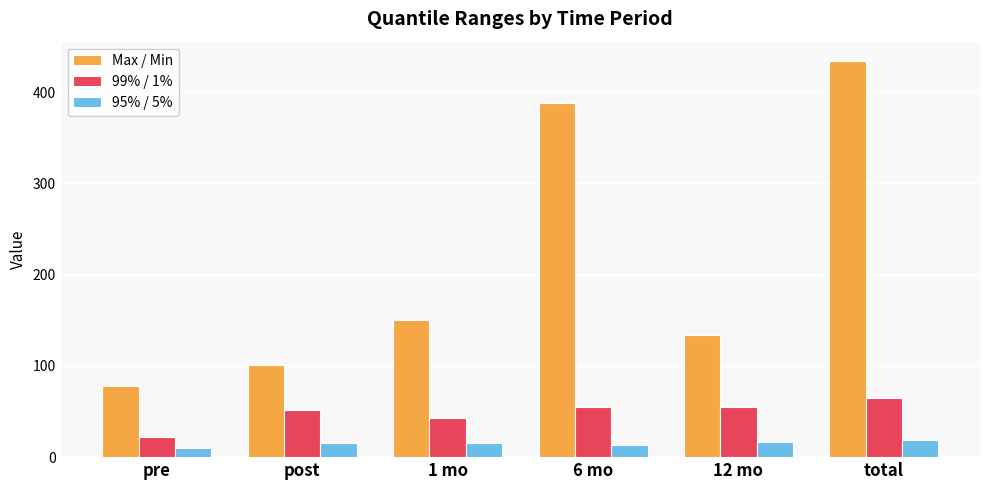

The 99% / 1% series shows 72.5 at post. True or false?

False